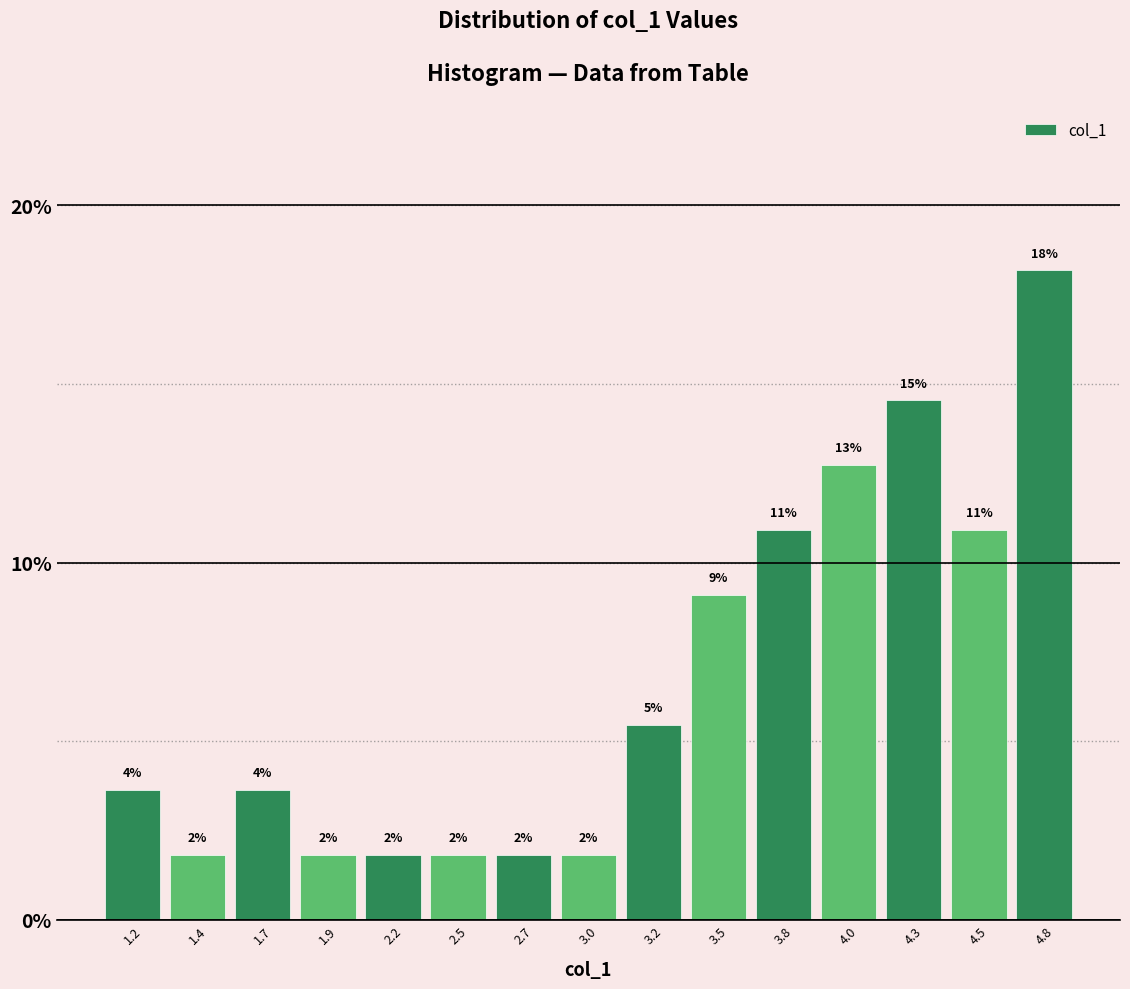

Does the chart contain any negative values?

No